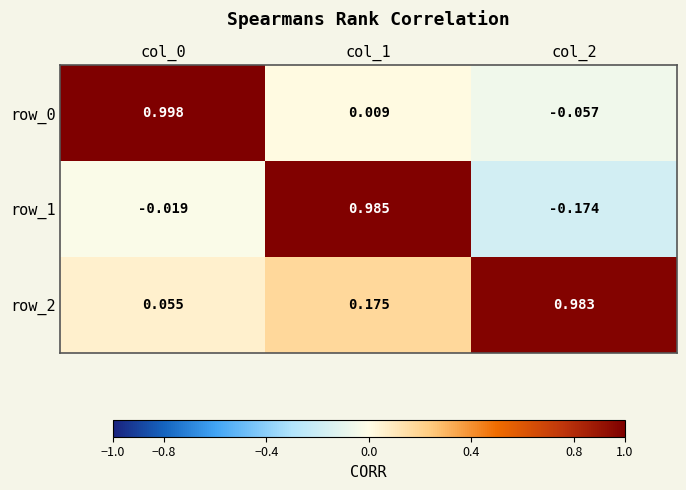

Is the value of row_2 at col_0 greater than the value of row_1 at col_1?

No